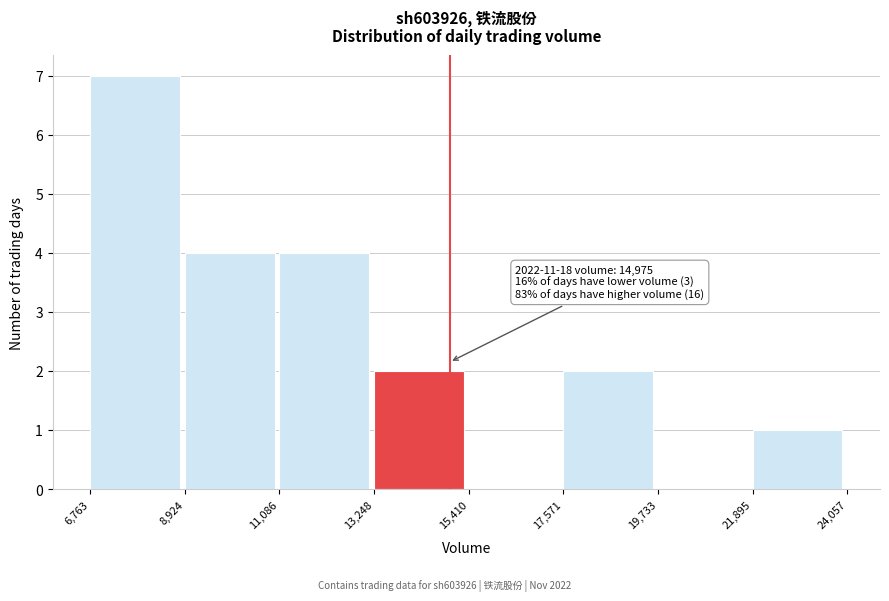

Which range on the x-axis has the tallest bar?

6,763 to 8,924